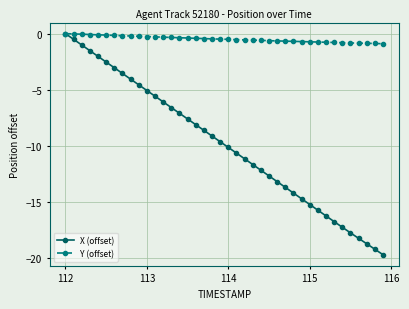

What is the value of the X (offset) point at the 29th from the left?

-14.2